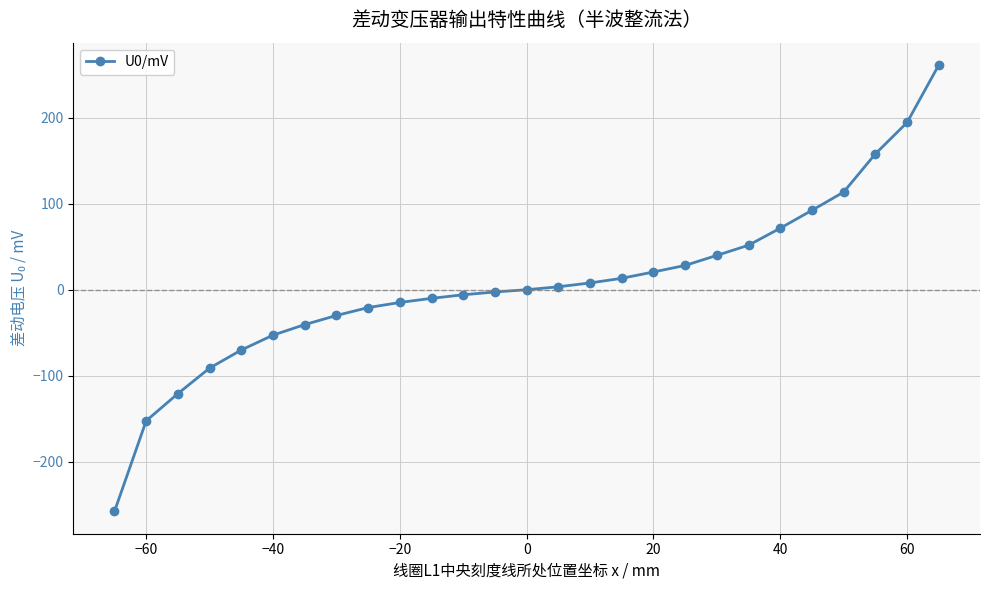

How many distinct data groups are displayed?

1